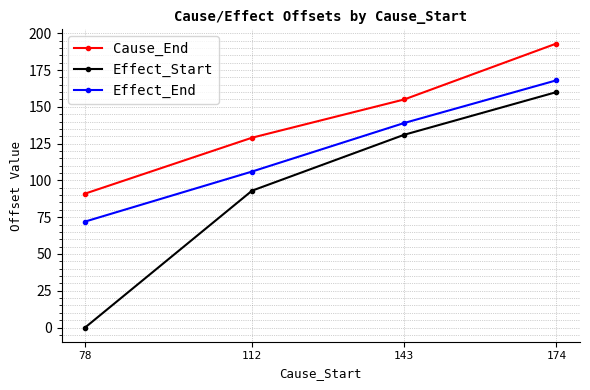

Read the Effect_Start value at 174, to the nearest 50.

150